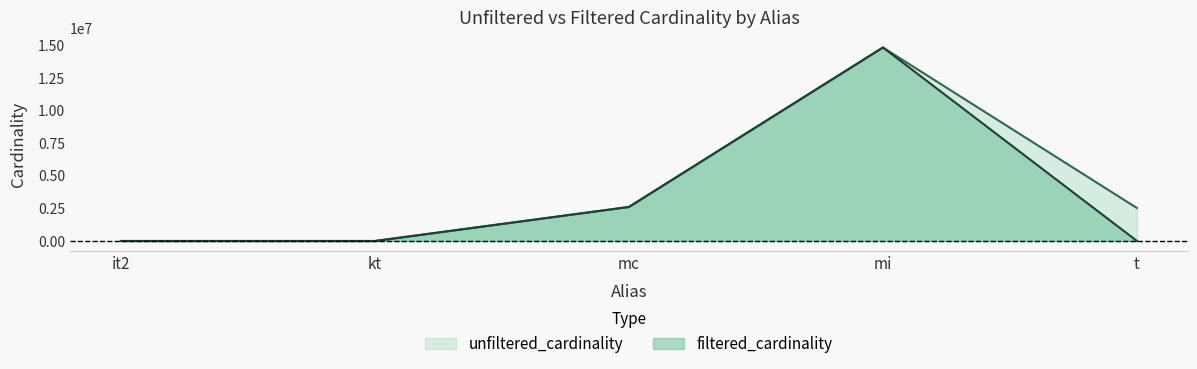

At which label is filtered_cardinality closest to 7417860?

mc